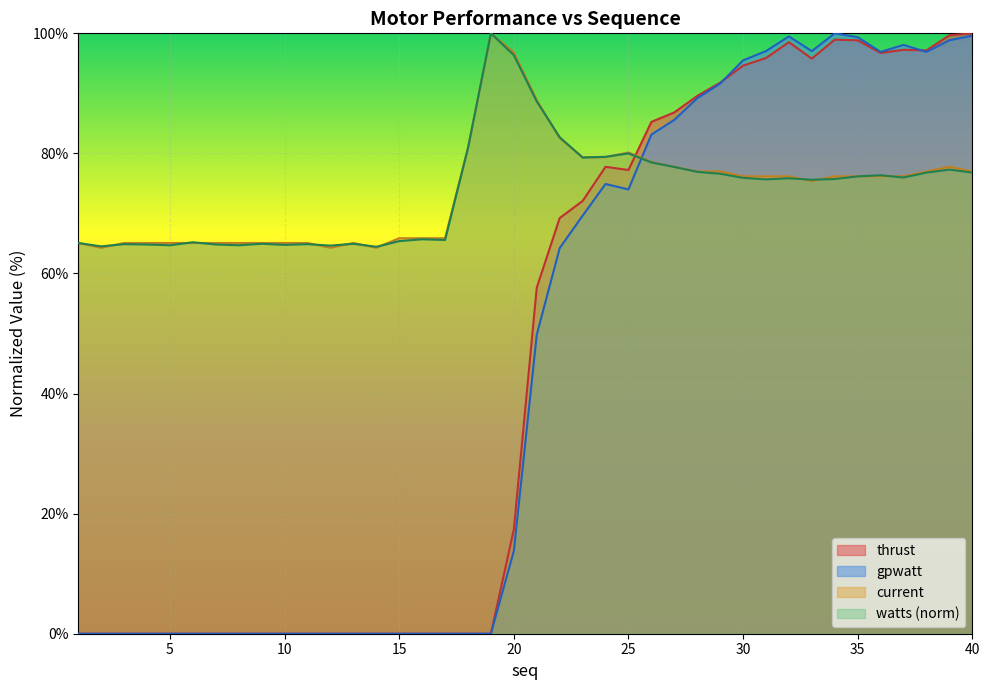

How many interior local peaks does the gpwatt series have?

4